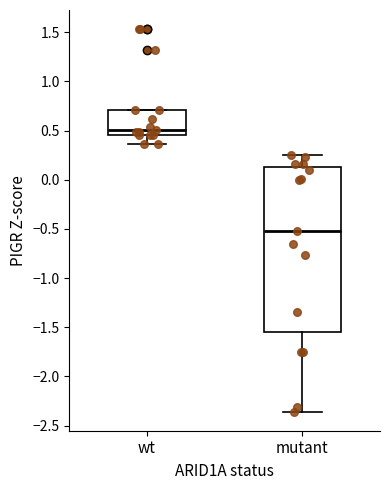

Reading left to right, read every box against the y-axis: the position of its median line, the range the box covers, and the ends of its whiskers. The values are not printed on the chart, so give them approximately, as read against the axis.

wt: median 0.50, box 0.45 to 0.70, whiskers 0.35 to 0.70
mutant: median -0.50, box -1.55 to 0.15, whiskers -2.35 to 0.25